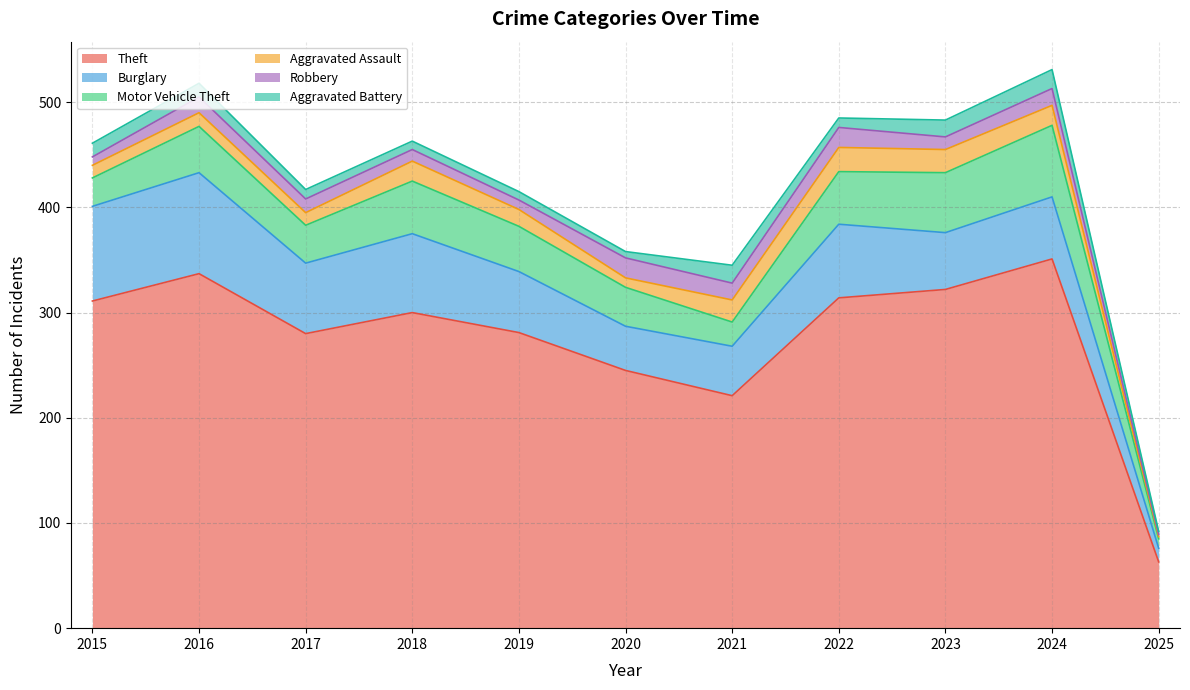

What is the value of the Burglary point at the 1st from the left?

90